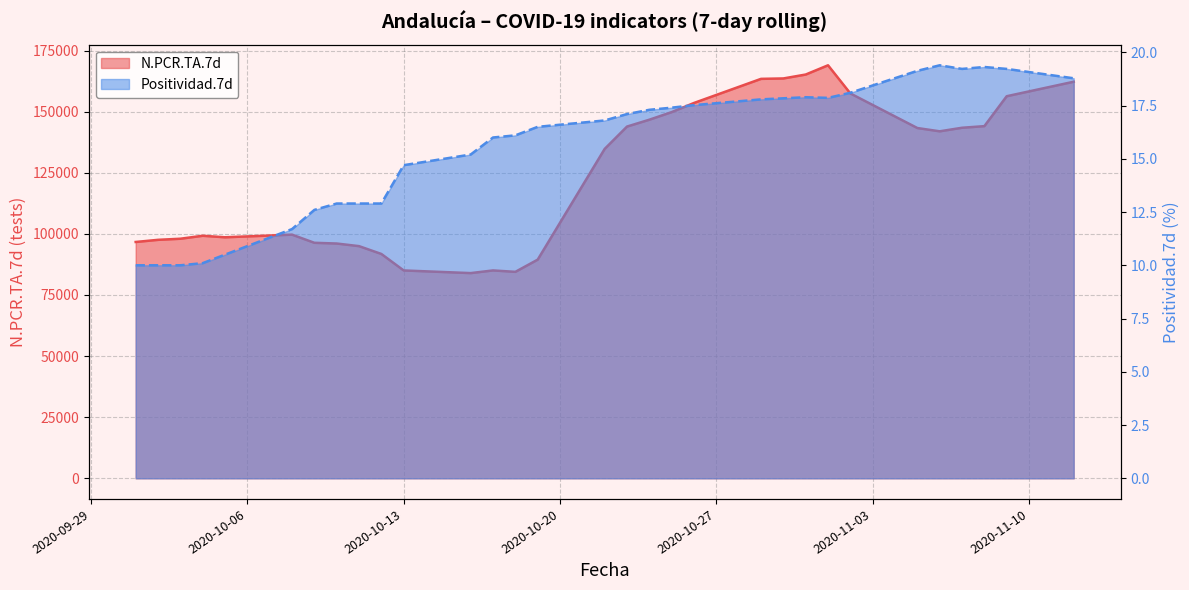

At how many categories does at least one series exceed 134118?

16